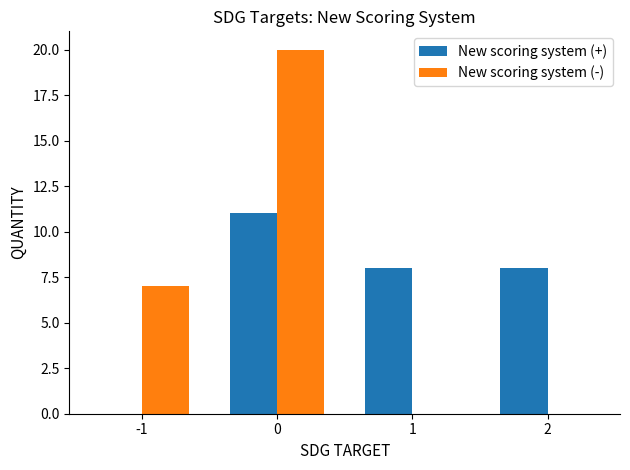

True or false: New scoring system (+) has a value of 8 at 1.

True